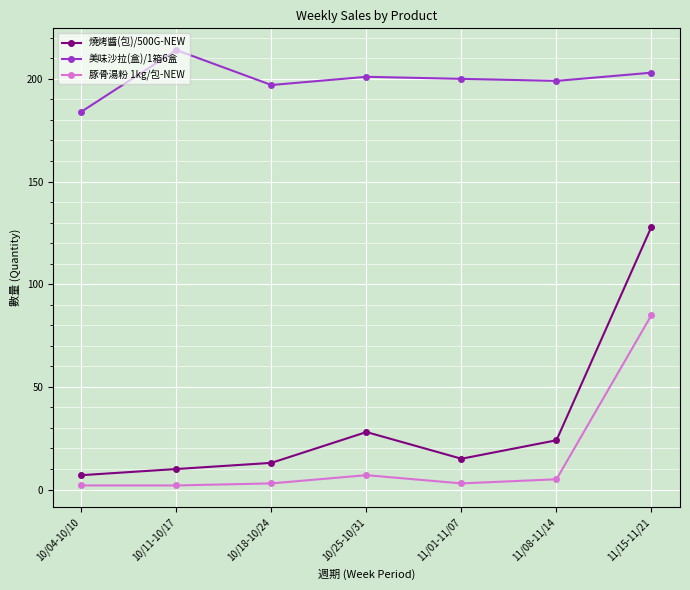

What is the difference between the 豚骨湯粉 1kg/包-NEW values at 11/15-11/21 and 10/18-10/24?

82